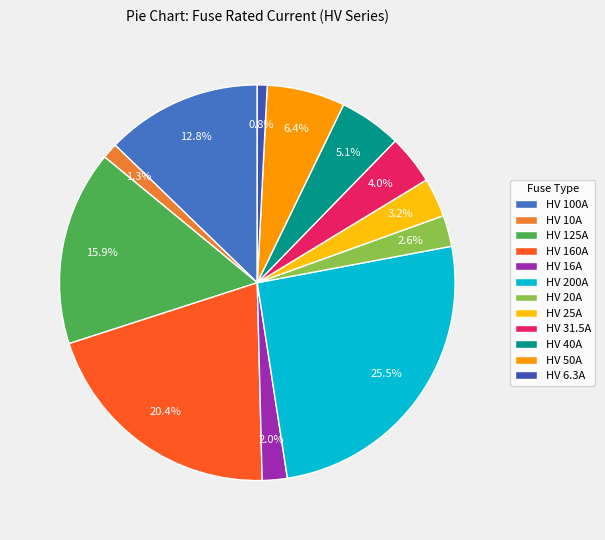

To the nearest percent, what is the combined percentage of HV 16A and HV 200A?

28%